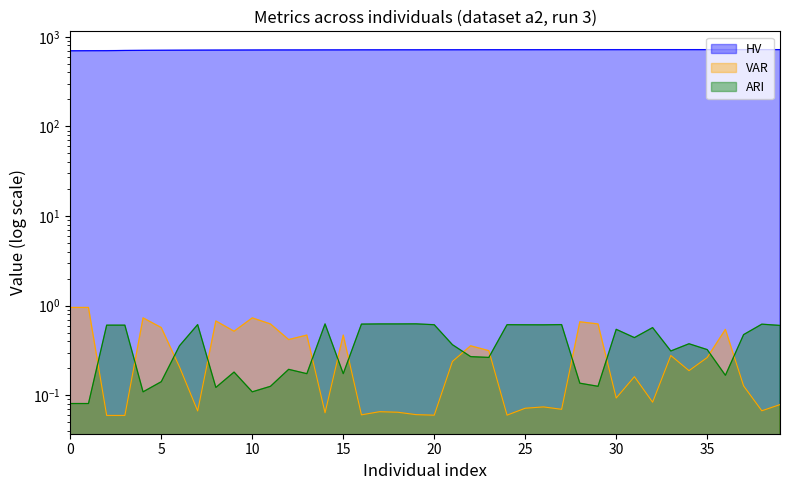

Which category has the lowest value across all series?

2